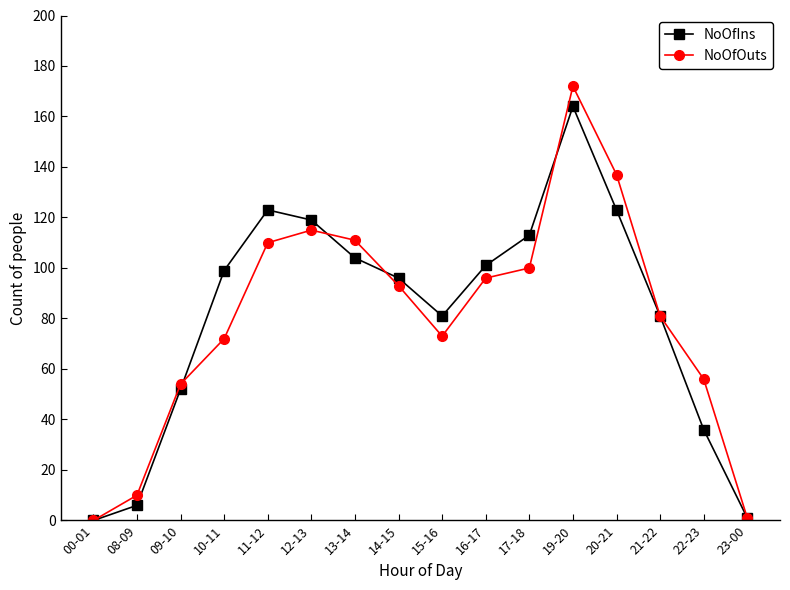

Reading right to left, transcribe all the data shown in this chart.

NoOfIns: 1	36	81	123	164	113	101	81	96	104	119	123	99	52	6	0
NoOfOuts: 1	56	81	137	172	100	96	73	93	111	115	110	72	54	10	0